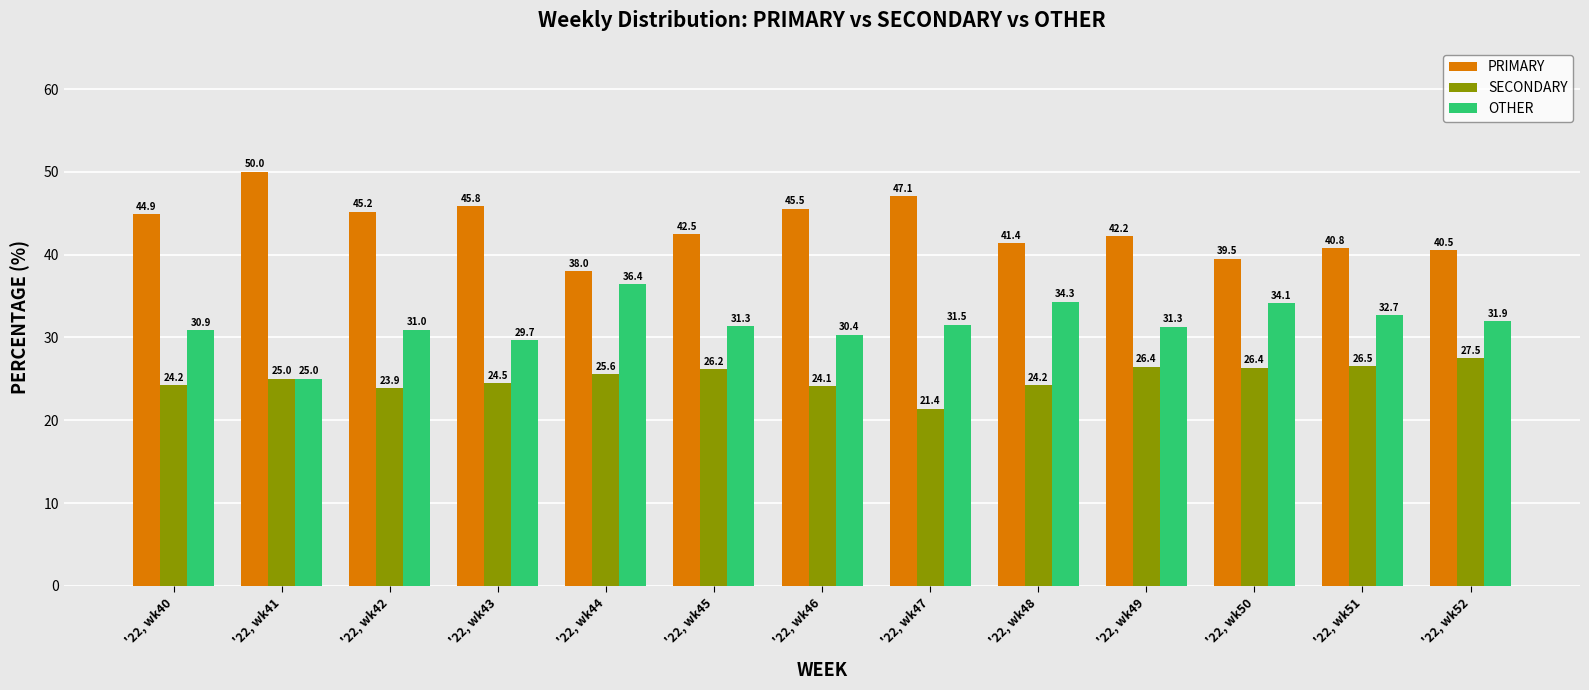

True or false: PRIMARY has a value of 66.8 at '22, wk50.

False